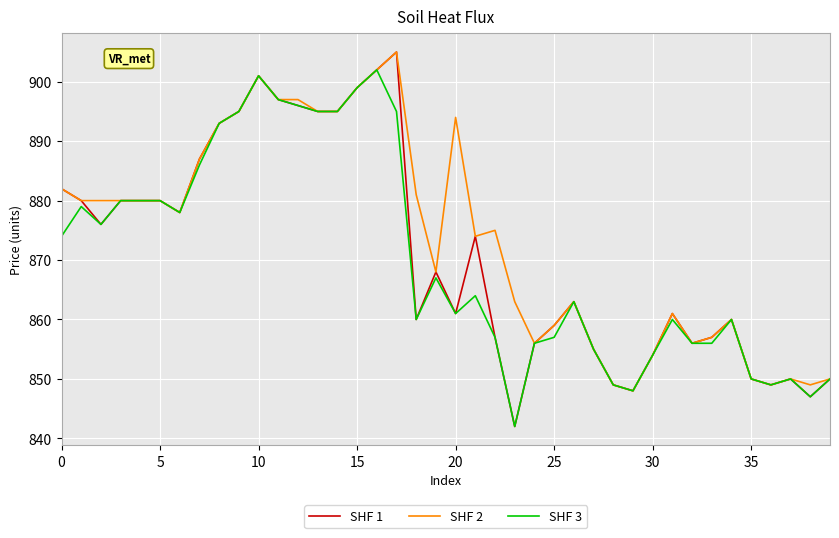

What are all the series names shown in the legend?

SHF 1, SHF 2, SHF 3